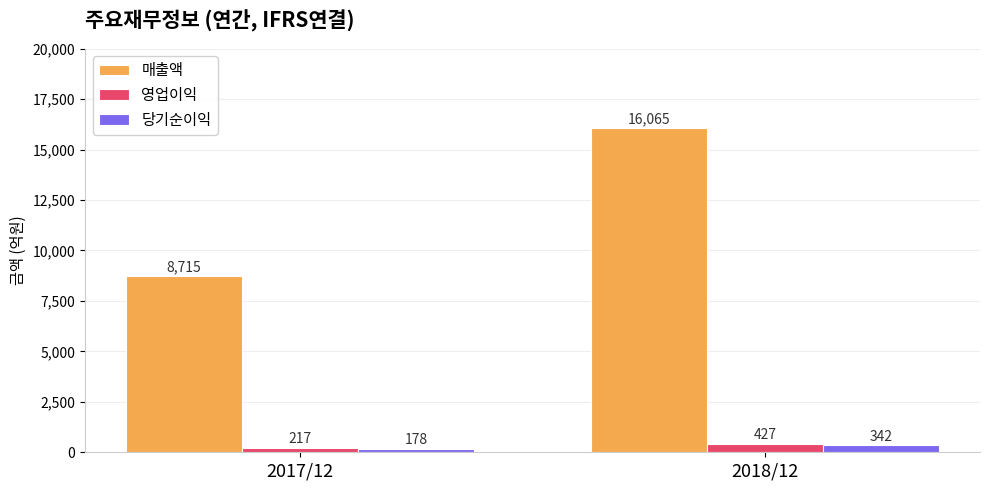

Which series has the widest spread of values?

매출액